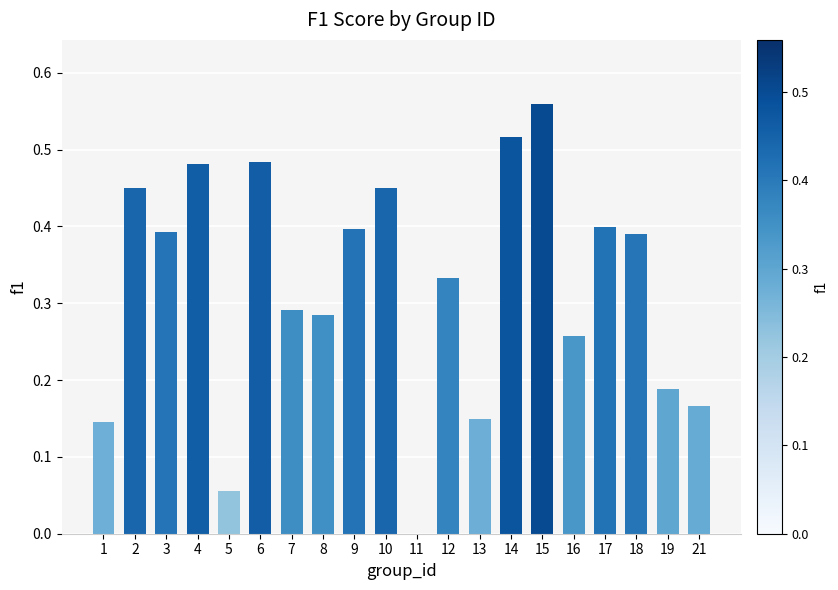

The chart shows a value of 0.7 at 14. True or false?

False